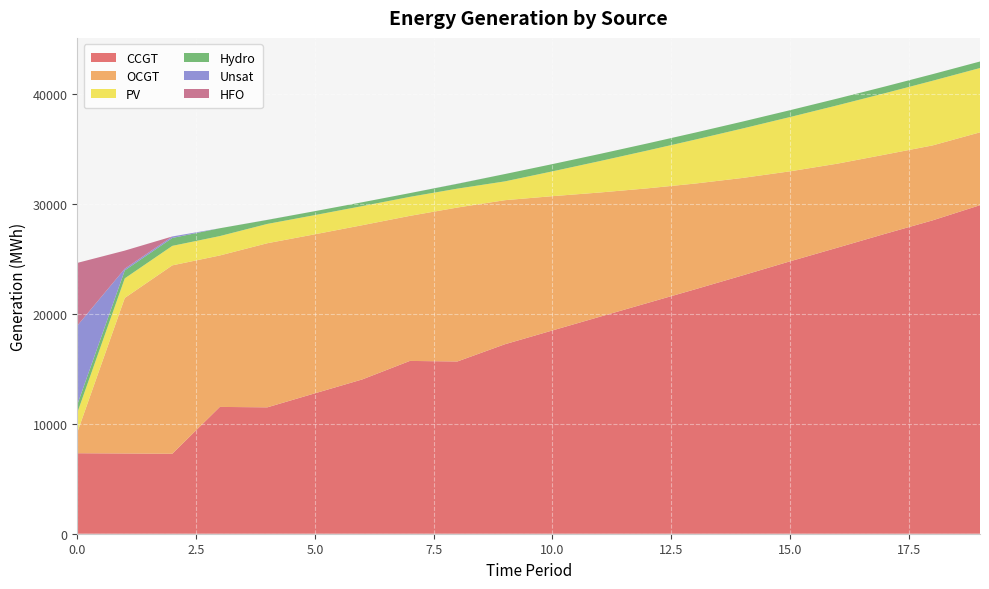

Reading left to right, extract all data points from this chart.

CCGT: 0=7323	1=7299	2=7274	3=11535	4=11497	5=12770	6=14039	7=15719	8=15669	9=17235	10=18490	11=19740	12=20987	13=22230	14=23494	15=24777	16=26022	17=27279	18=28502	19=29886
OCGT: 0=1891	1=14150	2=17138	3=13777	4=14929	5=14468	6=14028	7=13196	8=14003	9=13106	10=12217	11=11301	12=10431	13=9622	14=8869	15=8188	16=7644	17=7209	18=6819	19=6627
PV: 0=1791	1=1782	2=1773	3=1764	4=1756	5=1747	6=1738	7=1729	8=1720	9=1711	10=2256	11=2857	12=3441	13=3994	14=4497	15=4938	16=5307	17=5586	18=5882	19=5851
Hydro: 0=734	1=726	2=719	3=712	4=366	5=358	6=349	7=341	8=438	9=667	10=660	11=652	12=645	13=637	14=630	15=623	16=615	17=608	18=600	19=593
Unsat: 0=7192	1=151	2=137	3=0	4=6	5=0	6=0	7=0	8=11	9=0	10=0	11=0	12=0	13=0	14=0	15=0	16=0	17=0	18=0	19=0
HFO: 0=5705	1=1647	2=0	3=0	4=0	5=0	6=0	7=0	8=0	9=0	10=0	11=0	12=0	13=0	14=0	15=0	16=0	17=0	18=0	19=0